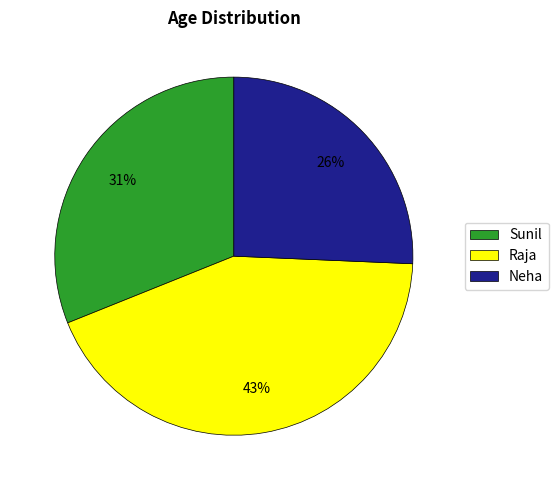

Is the sum of Sunil and Neha greater than half?

Yes